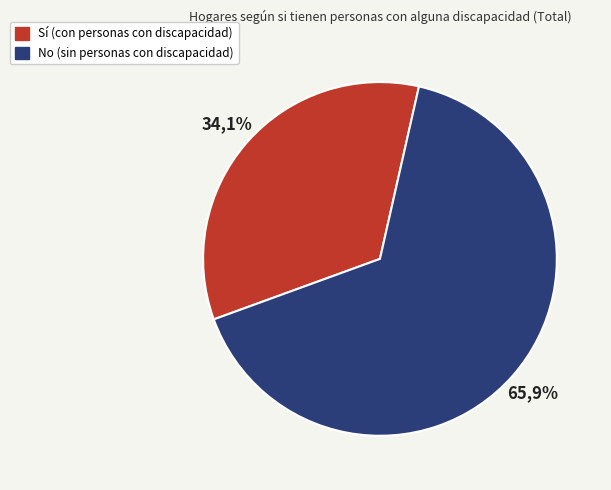

Combined, do No and Sí account for over 50%?

Yes